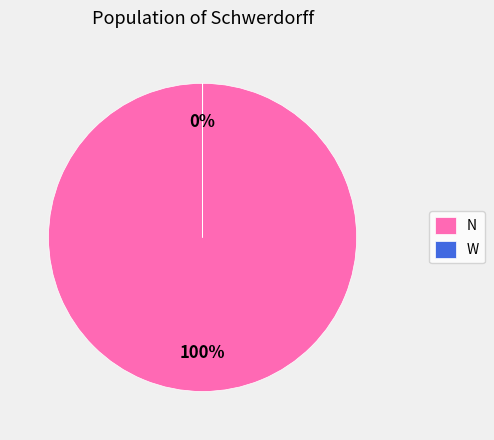

Does N account for over 50% of the chart?

Yes